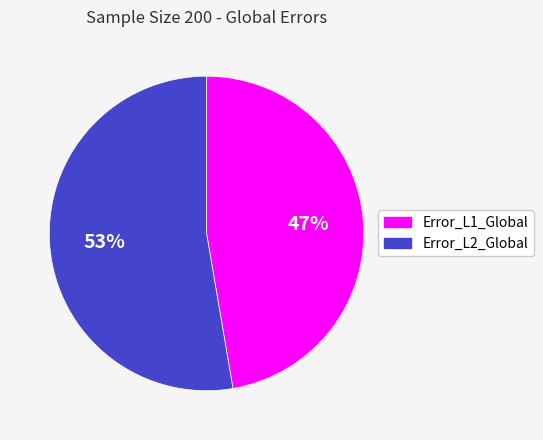

To the nearest percent, what is the combined percentage of Error_L2_Global and Error_L1_Global?

100%